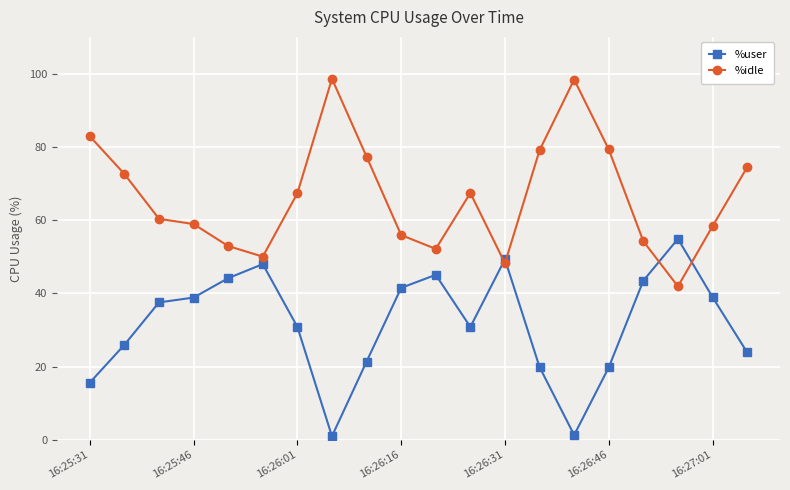

What is the difference between the maximum and minimum values in the %user series?

53.9